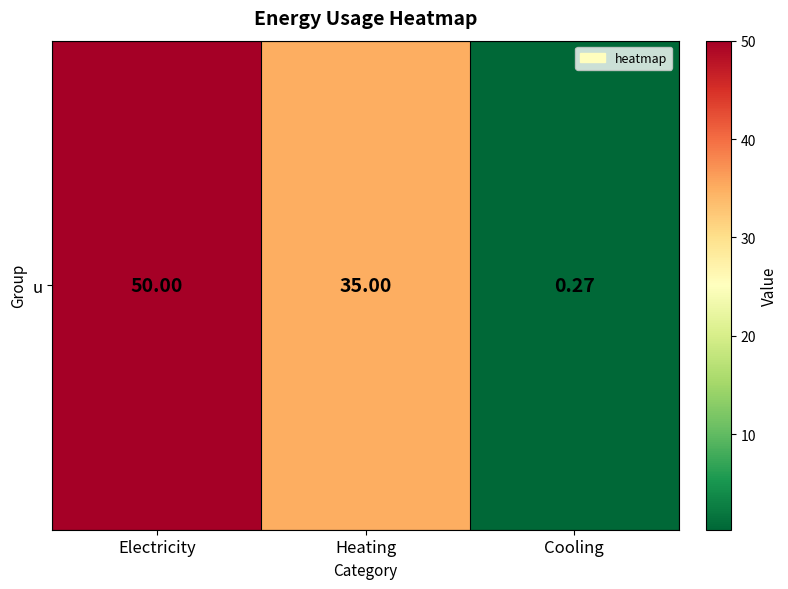

Which category has the lowest value across all series?

Cooling